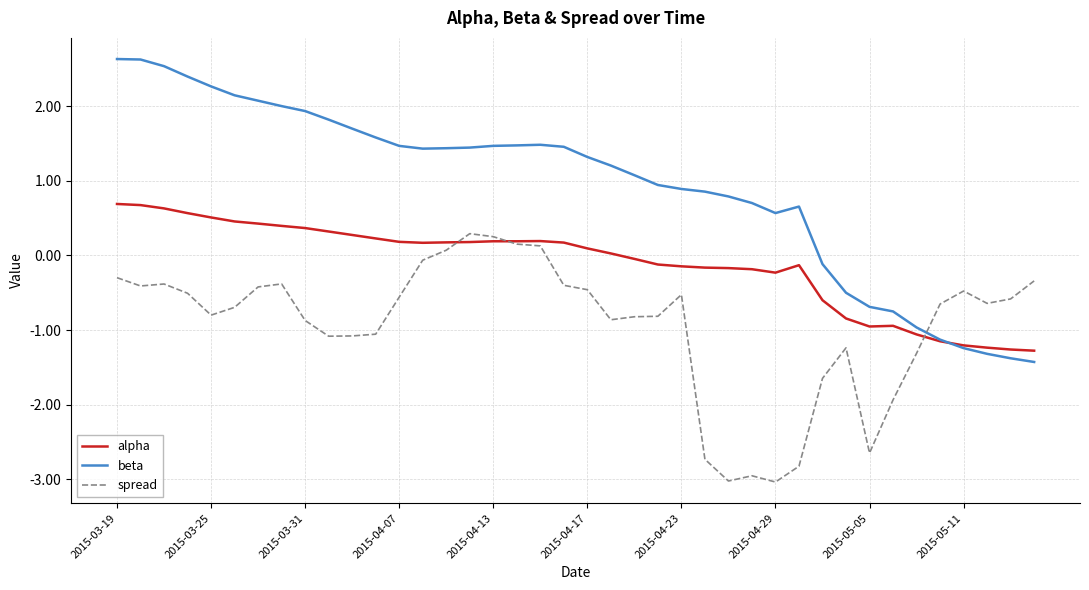

At how many categories does at least one series exceed -2?

40